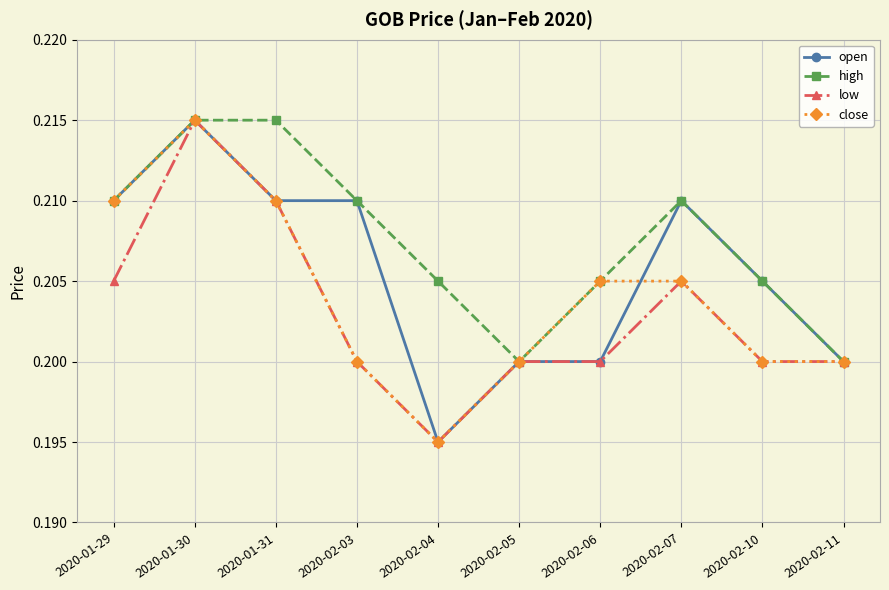

Between 2020-01-29 and 2020-01-30, which series saw the biggest shift?

low